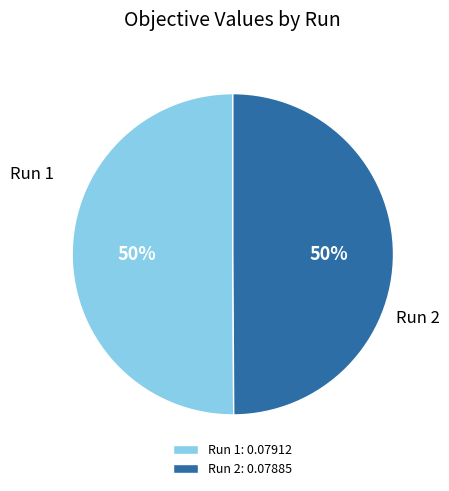

How many slices are in this pie chart?

2